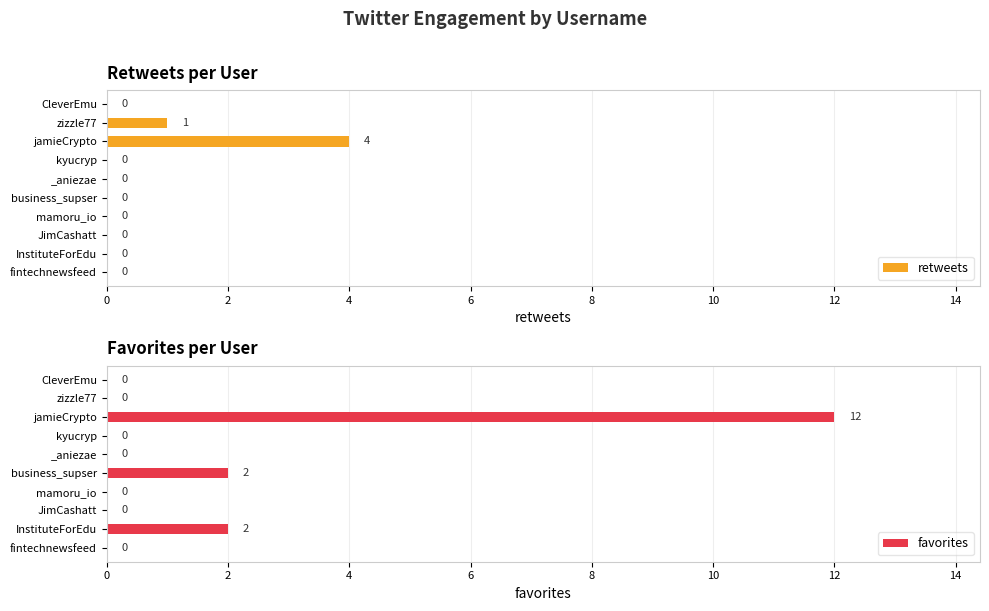

What is the sum of all retweets values?

5